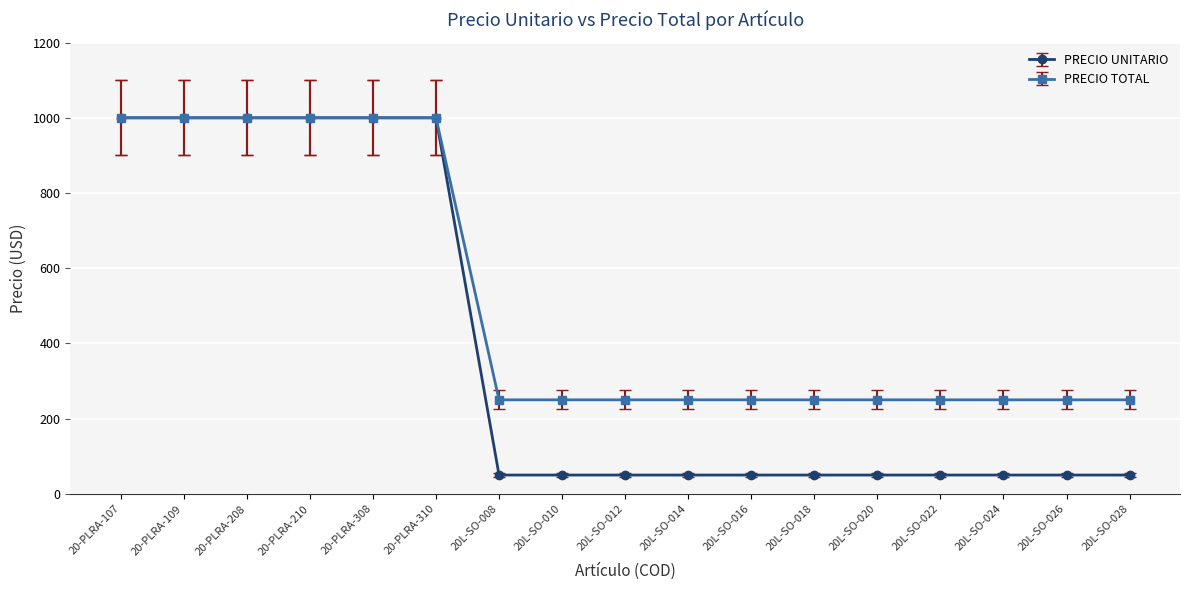

What is the label of the 6th point from the right?

20L-SO-018